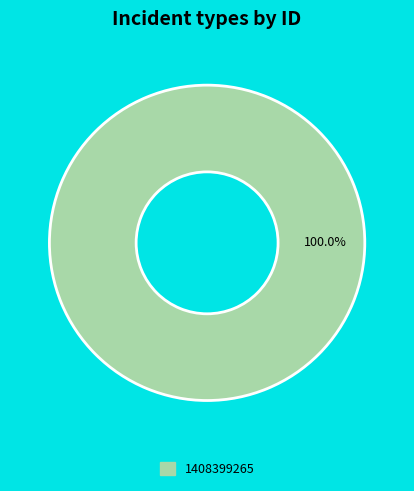

True or false: 1408399265 accounts for 100% of the total.

True